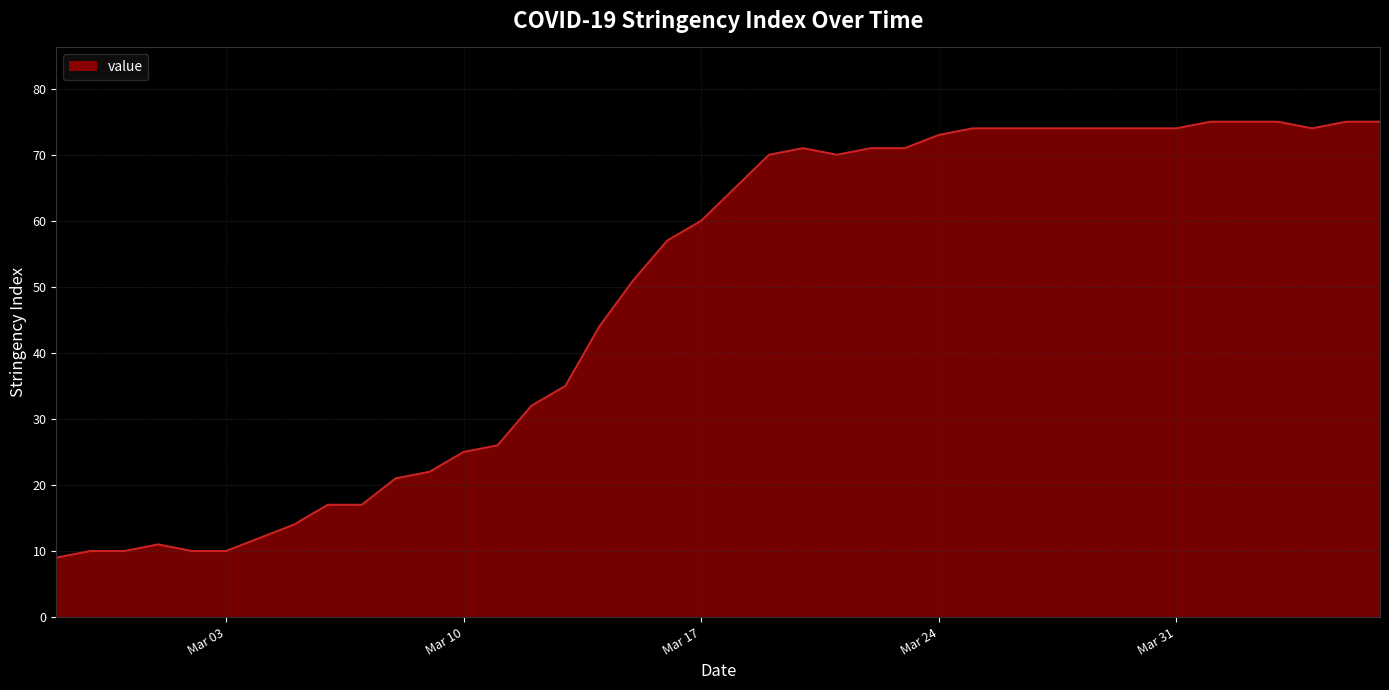

How many series are shown in this chart?

1